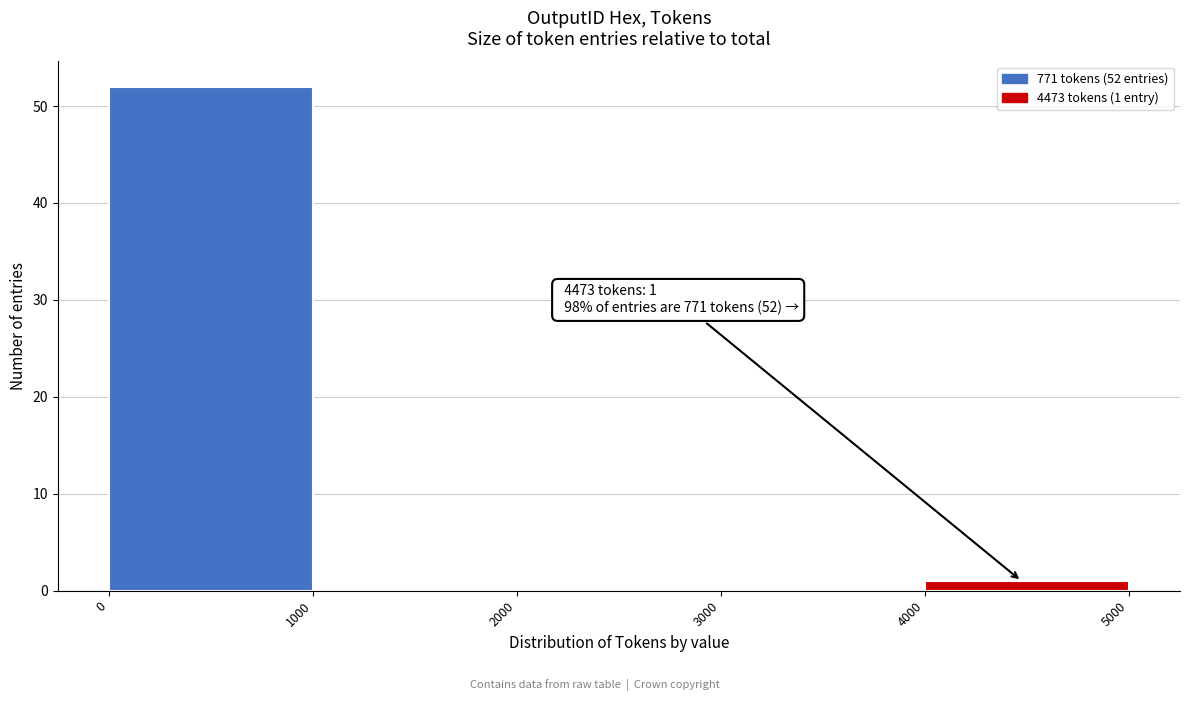

Which range on the x-axis has the tallest bar?

0 to 1000